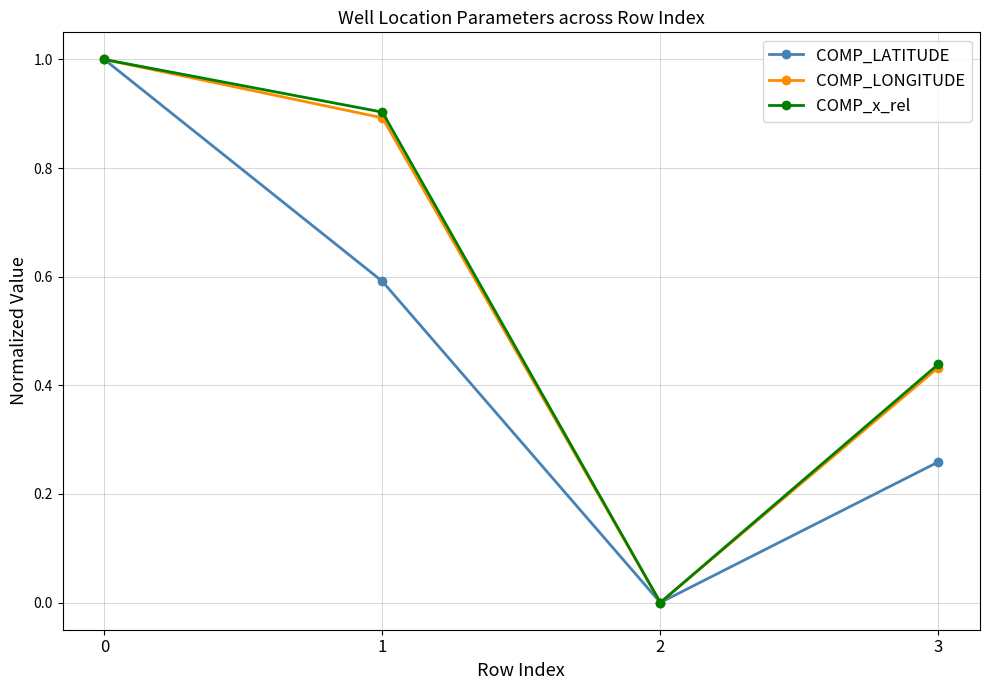

What is the total value across all series at 1?

2.4